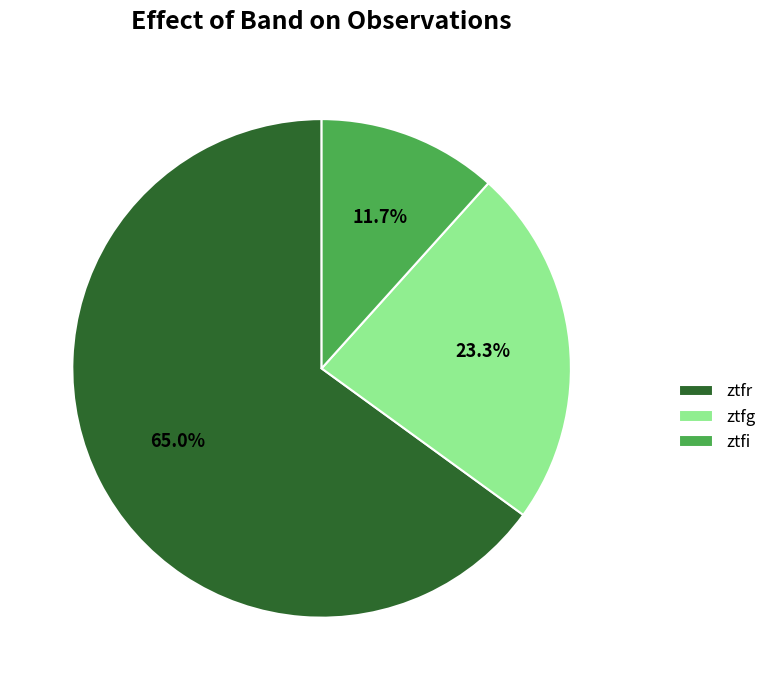

Which has a higher value, ztfi or ztfr?

ztfr